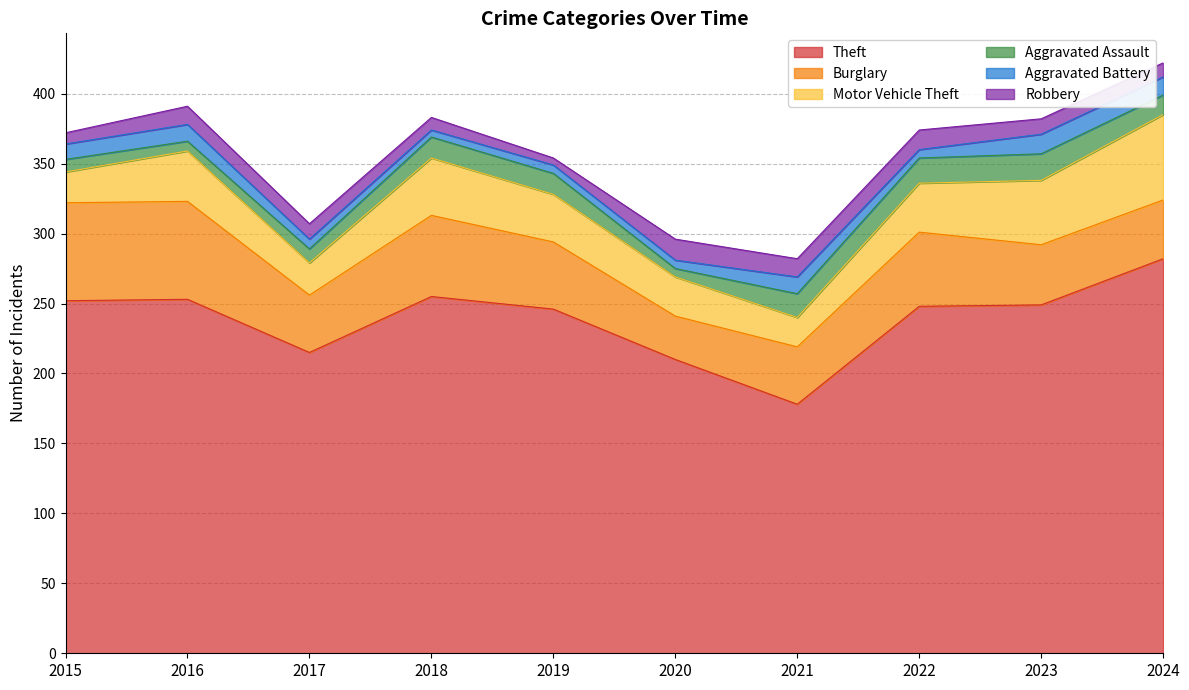

What is the average value of the Theft series?

239